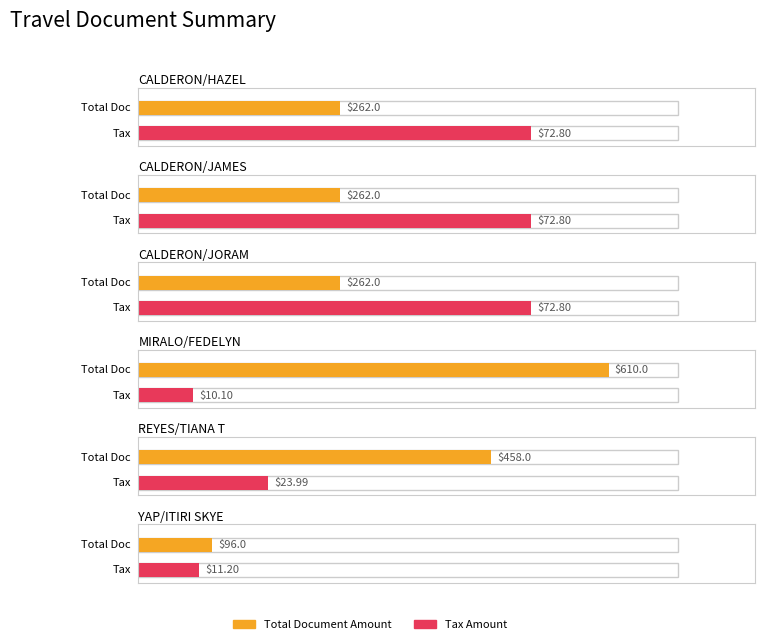

What is the spread (max minus min) of values at REYES/TIANA T?

434.0